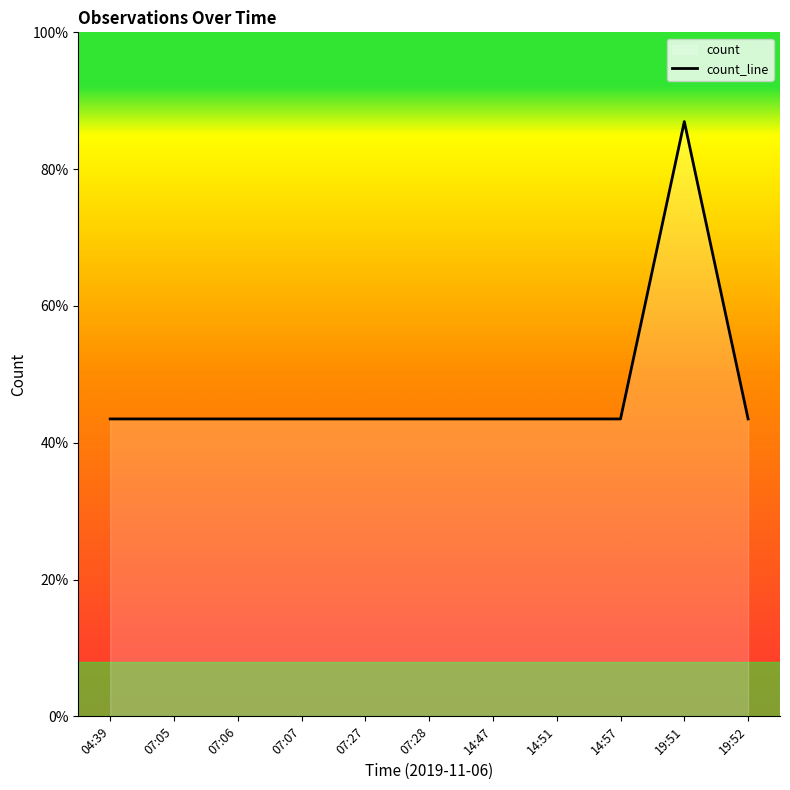

Between 19:52 and 04:39, which is larger?

19:52